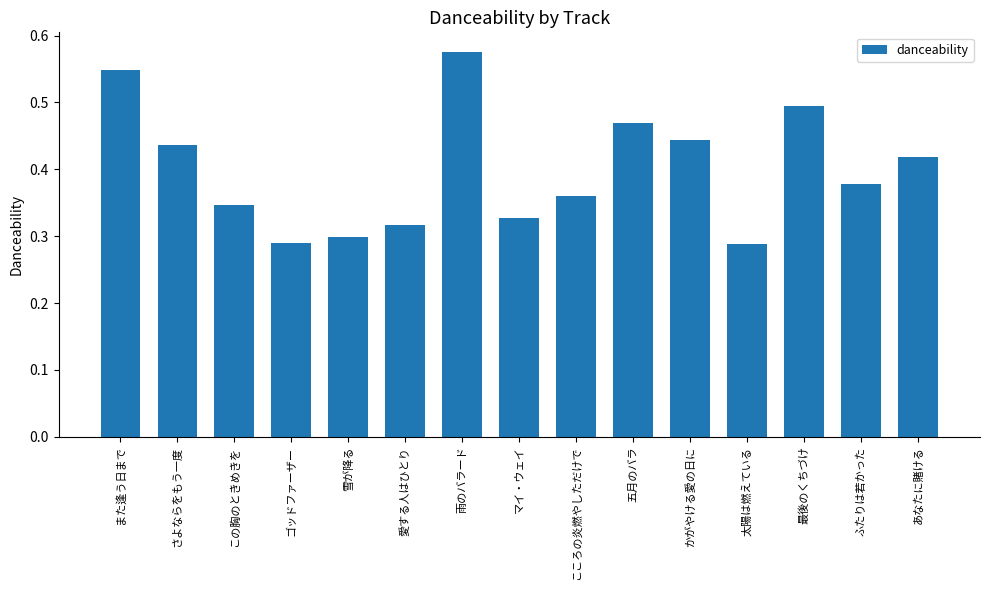

The value at この胸のときめきを is 0.6. True or false?

False